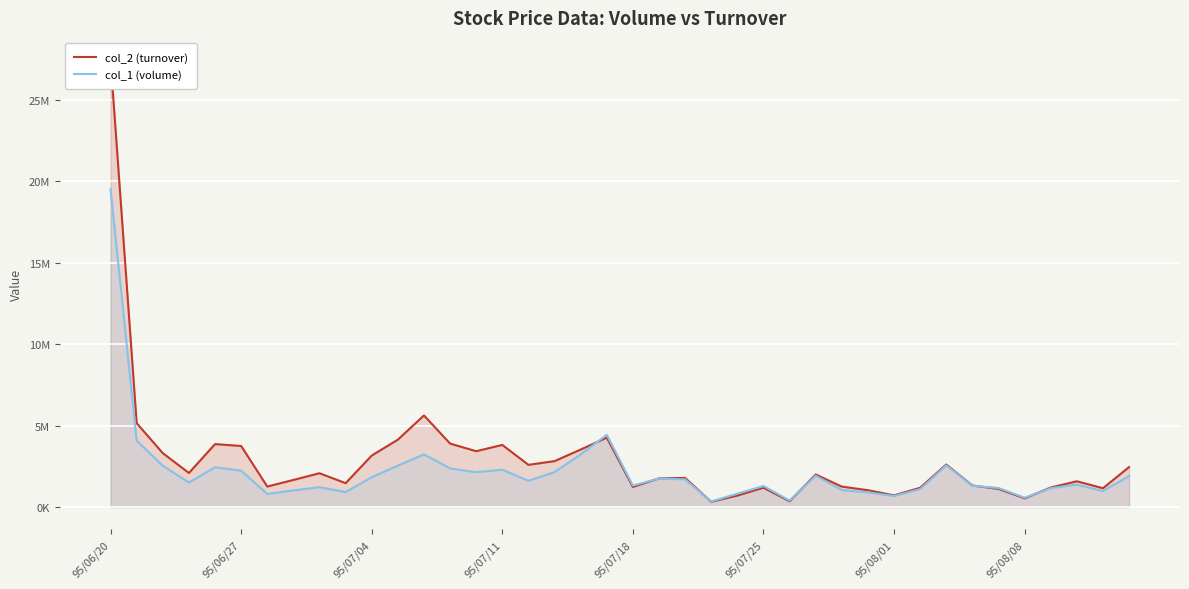

Which series has the largest total across all categories?

col_2 (turnover)